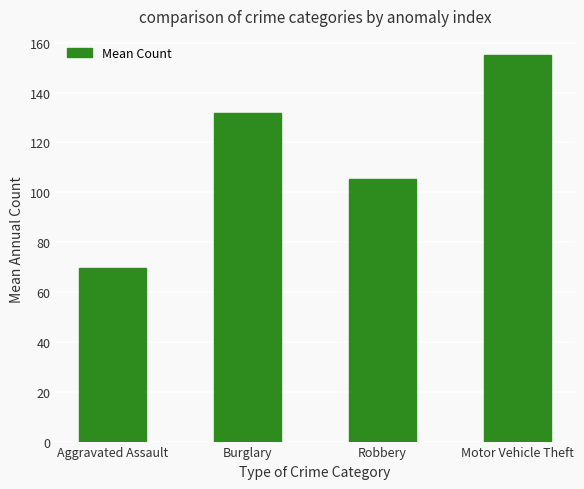

Reading left to right, what are all the values shown in this chart?

Aggravated Assault=69.5	Burglary=131.7	Robbery=105.3	Motor Vehicle Theft=155.0